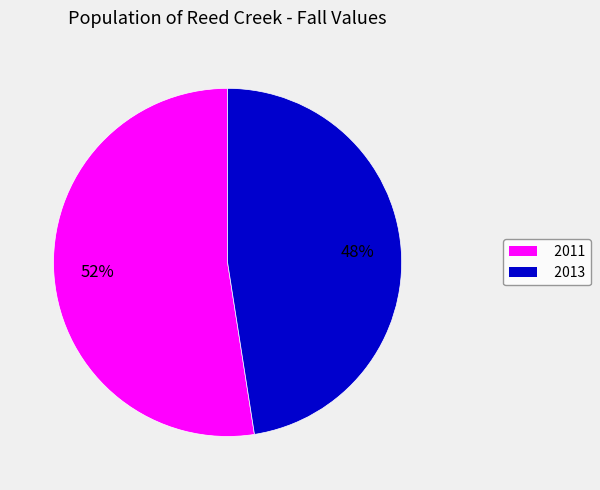

To the nearest percent, what portion does 2013 represent?

48%